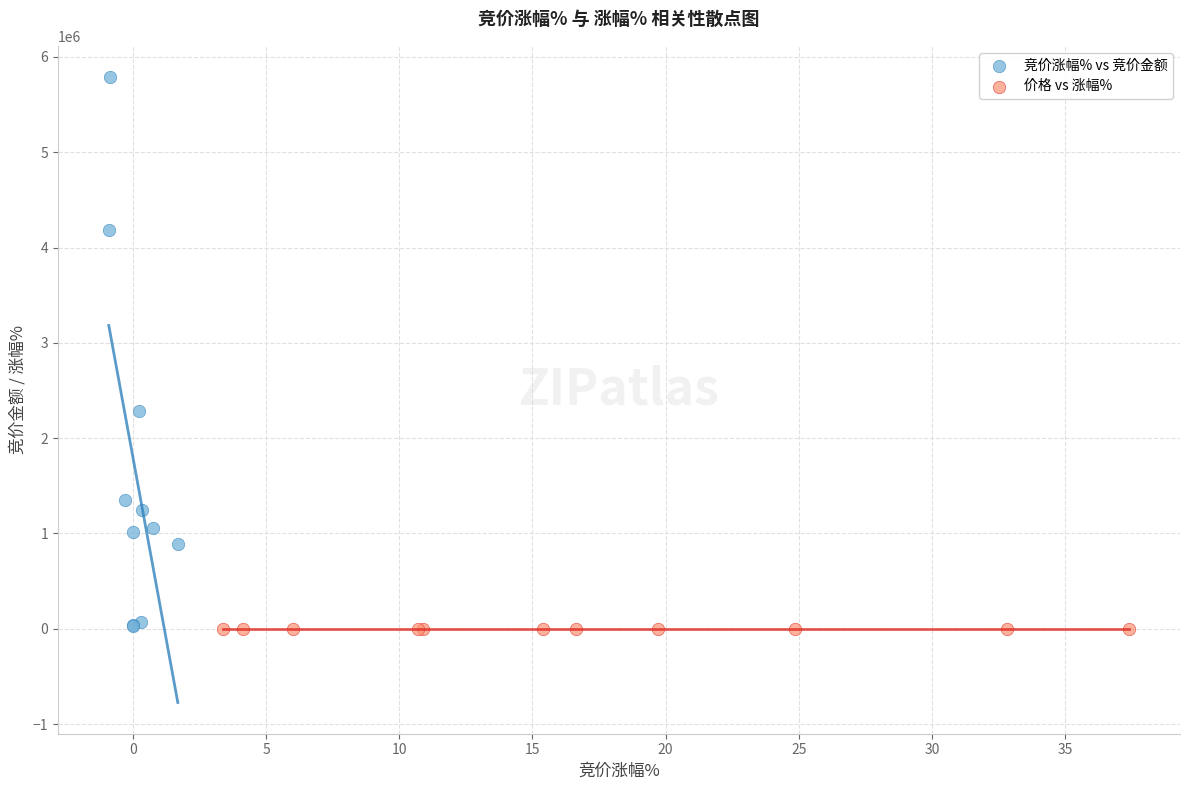

Which series reaches the maximum Y coordinate?

竞价涨幅% vs 竞价金额